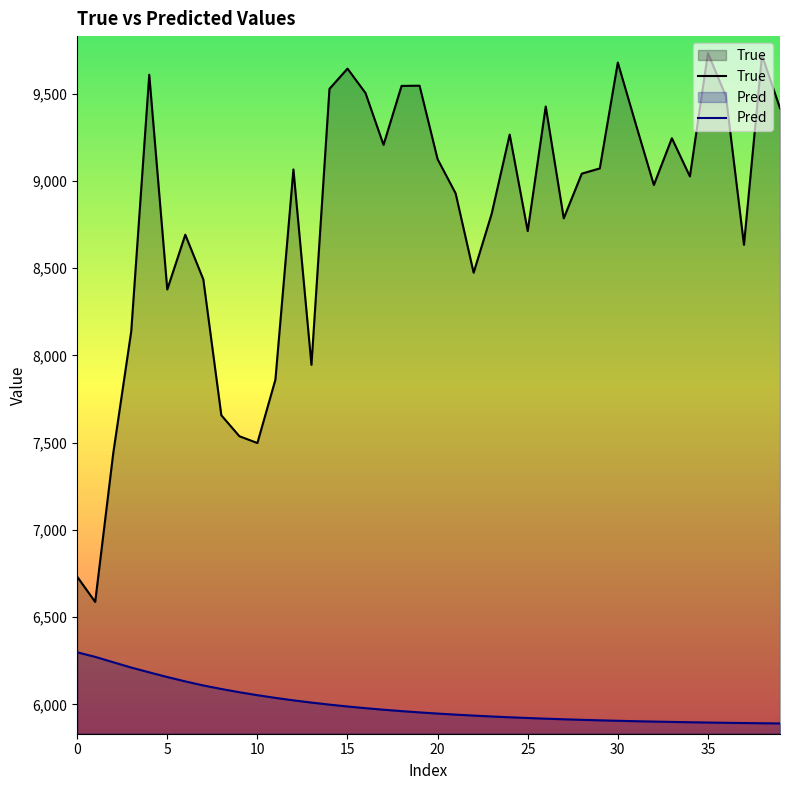

True or false: True and Pred cross at least once.

False